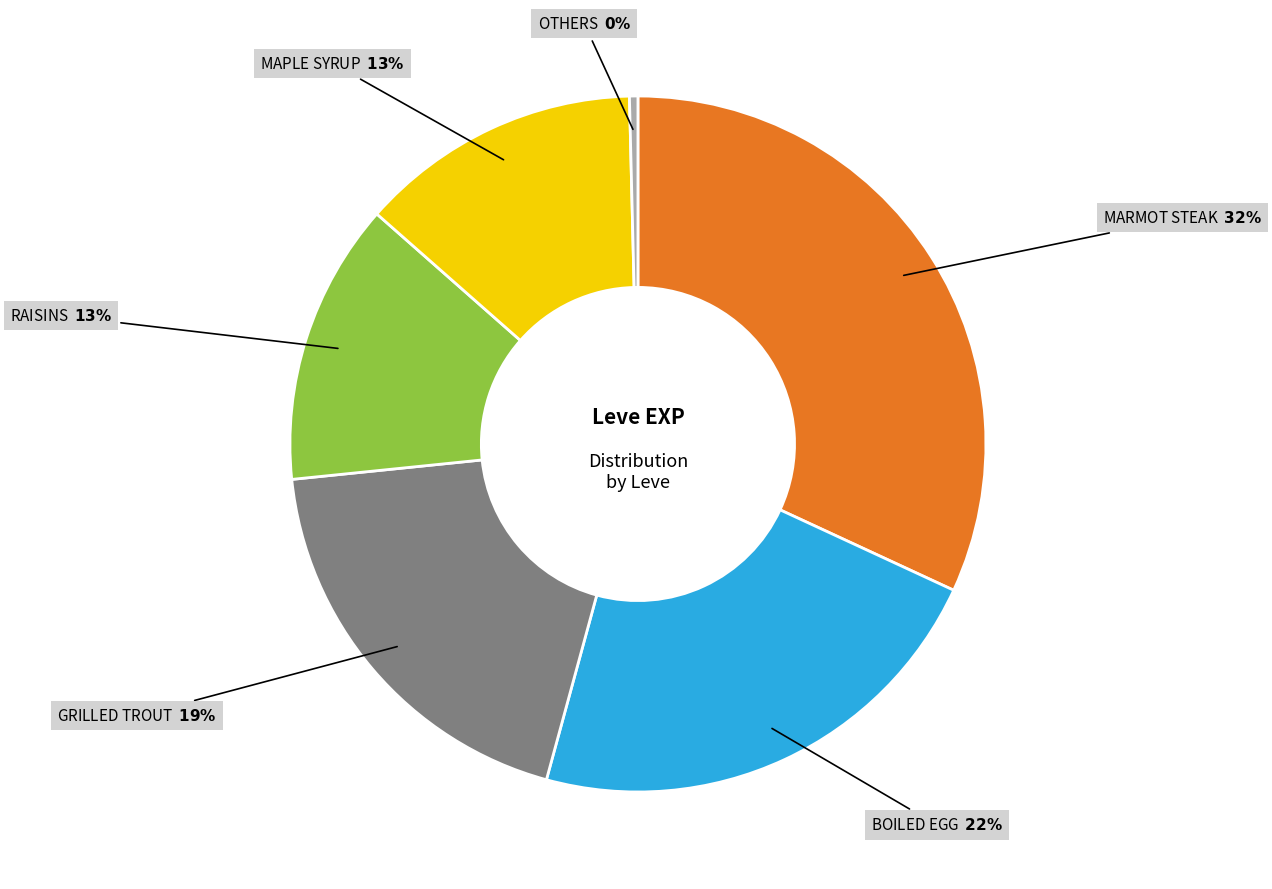

Is there a majority slice in this chart?

No